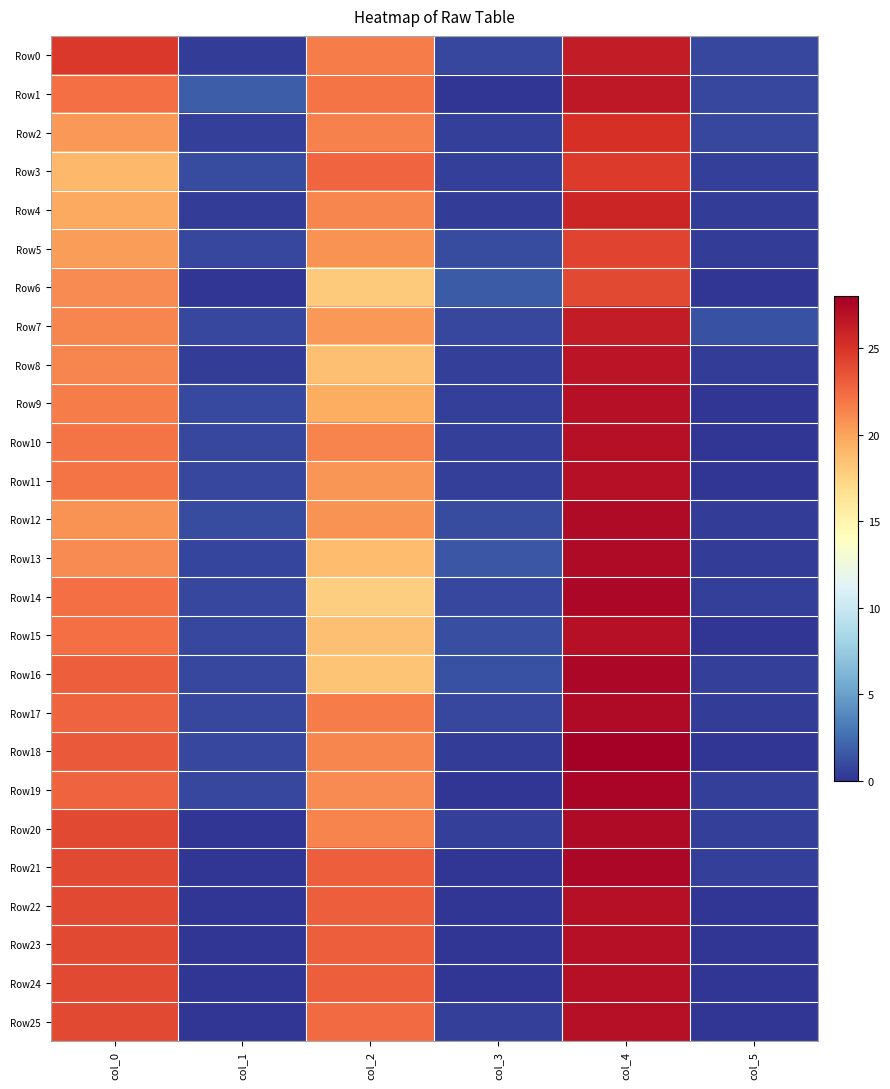

Reading left to right, extract all data points from this chart.

Row0: col_0=24.8	col_1=0.4	col_2=21.8	col_3=0.8	col_4=26.2	col_5=0.8
Row1: col_0=22.2	col_1=1.8	col_2=22.0	col_3=0.0	col_4=26.5	col_5=0.9
Row2: col_0=20.5	col_1=0.5	col_2=21.5	col_3=0.5	col_4=25.2	col_5=0.8
Row3: col_0=19.0	col_1=1.0	col_2=22.7	col_3=0.5	col_4=24.7	col_5=0.5
Row4: col_0=19.8	col_1=0.4	col_2=21.2	col_3=0.4	col_4=25.8	col_5=0.4
Row5: col_0=20.2	col_1=0.8	col_2=20.8	col_3=1.1	col_4=24.2	col_5=0.4
Row6: col_0=21.0	col_1=0.0	col_2=18.0	col_3=1.7	col_4=24.0	col_5=0.0
Row7: col_0=21.2	col_1=0.8	col_2=20.5	col_3=0.9	col_4=26.2	col_5=1.3
Row8: col_0=21.2	col_1=0.4	col_2=18.5	col_3=0.5	col_4=26.8	col_5=0.4
Row9: col_0=21.7	col_1=0.9	col_2=19.5	col_3=0.5	col_4=27.0	col_5=0.0
Row10: col_0=22.0	col_1=0.8	col_2=21.3	col_3=0.5	col_4=27.0	col_5=0.0
Row11: col_0=22.0	col_1=0.8	col_2=20.7	col_3=0.5	col_4=27.0	col_5=0.0
Row12: col_0=20.8	col_1=1.1	col_2=20.8	col_3=1.1	col_4=27.2	col_5=0.4
Row13: col_0=21.0	col_1=0.7	col_2=18.8	col_3=1.5	col_4=27.2	col_5=0.4
Row14: col_0=22.2	col_1=0.8	col_2=17.8	col_3=0.8	col_4=27.5	col_5=0.5
Row15: col_0=22.2	col_1=0.8	col_2=18.5	col_3=1.1	col_4=27.0	col_5=0.0
Row16: col_0=23.0	col_1=0.8	col_2=18.3	col_3=1.2	col_4=27.5	col_5=0.5
Row17: col_0=22.8	col_1=0.8	col_2=21.8	col_3=0.8	col_4=27.2	col_5=0.4
Row18: col_0=23.2	col_1=0.8	col_2=21.2	col_3=0.4	col_4=28.0	col_5=0.0
Row19: col_0=22.8	col_1=0.8	col_2=21.0	col_3=0.0	col_4=27.7	col_5=0.5
Row20: col_0=24.0	col_1=0.0	col_2=21.3	col_3=0.5	col_4=27.3	col_5=0.5
Row21: col_0=24.0	col_1=0.0	col_2=23.0	col_3=0.0	col_4=27.5	col_5=0.5
Row22: col_0=24.0	col_1=0.0	col_2=23.0	col_3=0.0	col_4=27.0	col_5=0.0
Row23: col_0=24.0	col_1=0.0	col_2=23.0	col_3=0.0	col_4=27.0	col_5=0.0
Row24: col_0=24.0	col_1=0.0	col_2=23.0	col_3=0.0	col_4=27.0	col_5=0.0
Row25: col_0=24.0	col_1=0.0	col_2=22.5	col_3=0.5	col_4=27.0	col_5=0.0